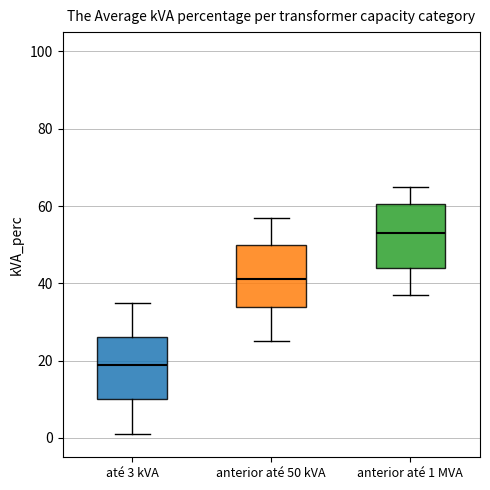

Which box has the lowest median line?

até 3 kVA